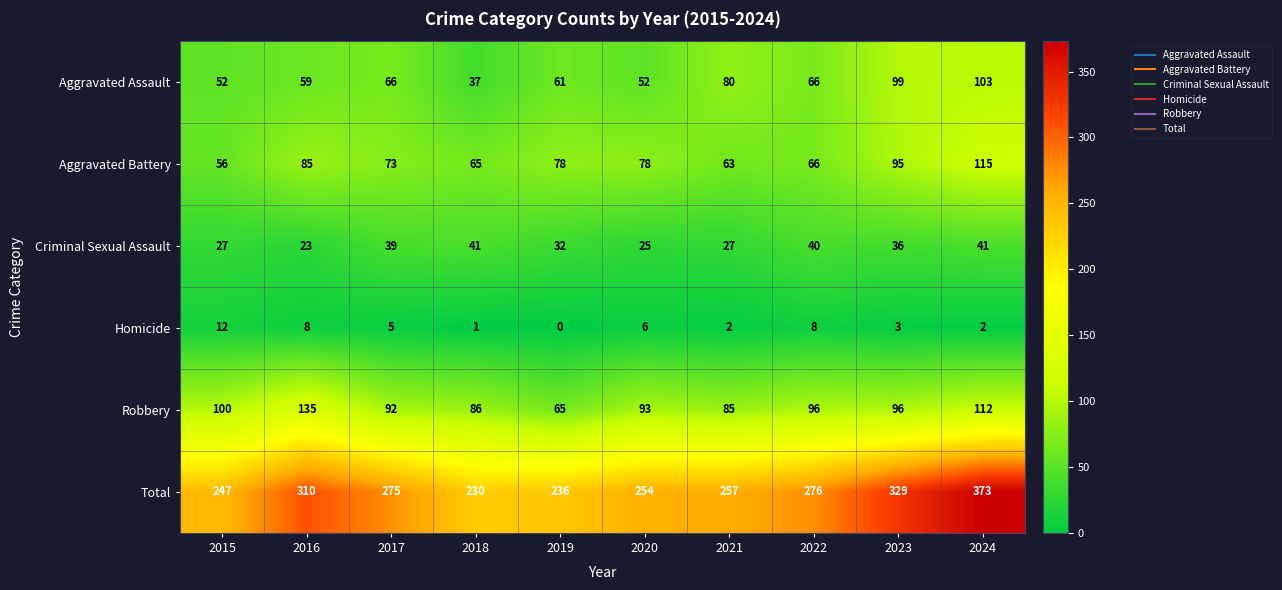

Count the Aggravated Assault values in the range 52 to 80.

7